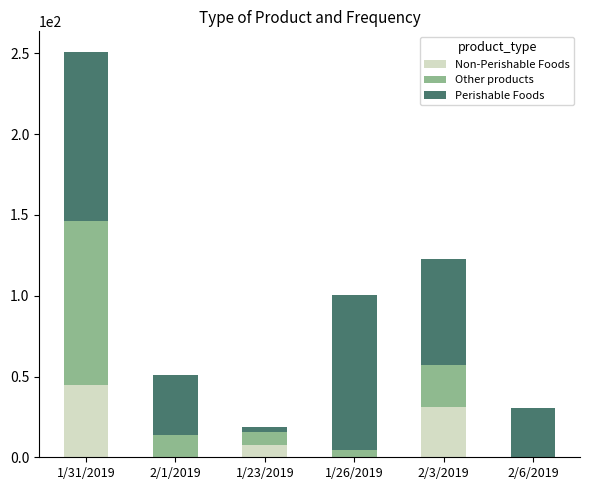

At which category is the sum across all series the highest?

1/31/2019